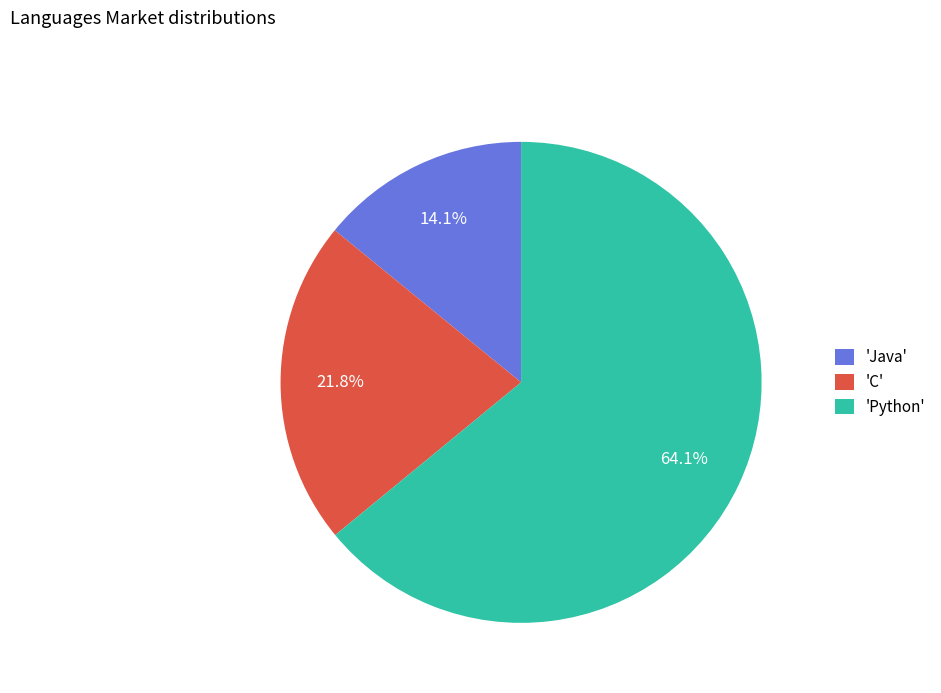

What is the smallest slice in the pie chart?

'Java'